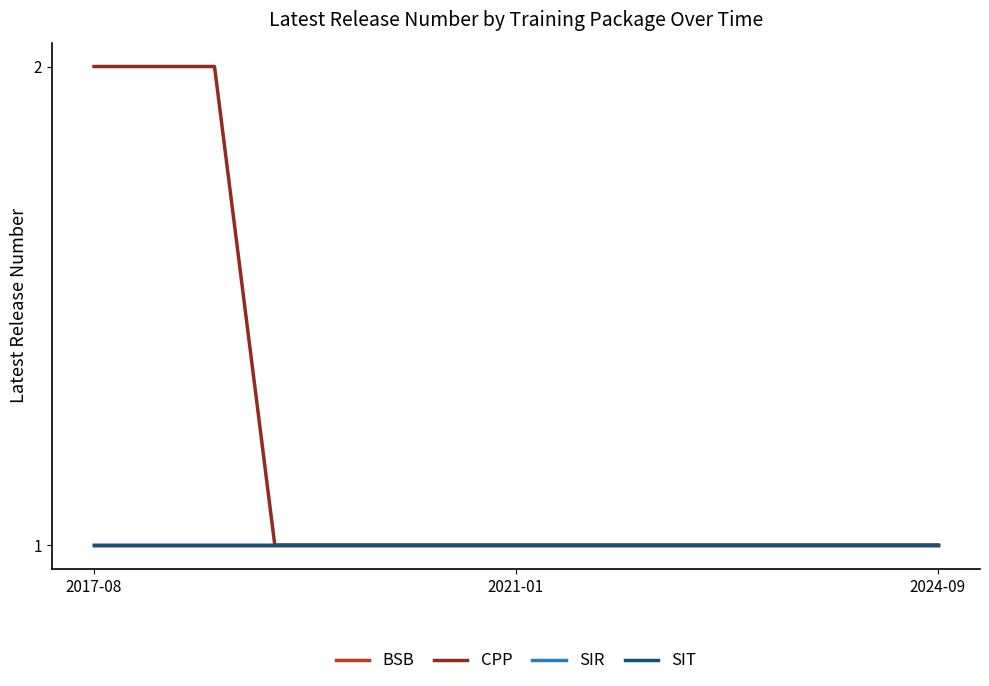

Is this an area chart (filled region under the line)?

No